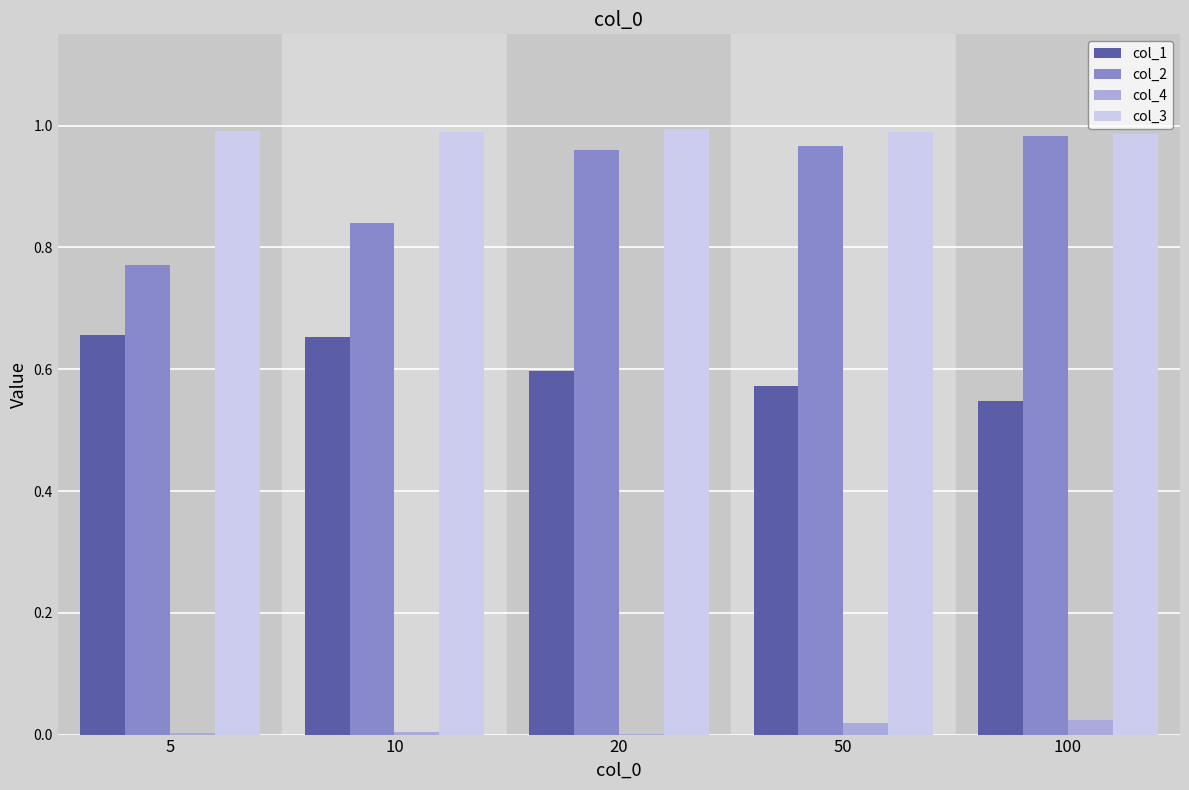

Which series has the largest range (max minus min)?

col_2